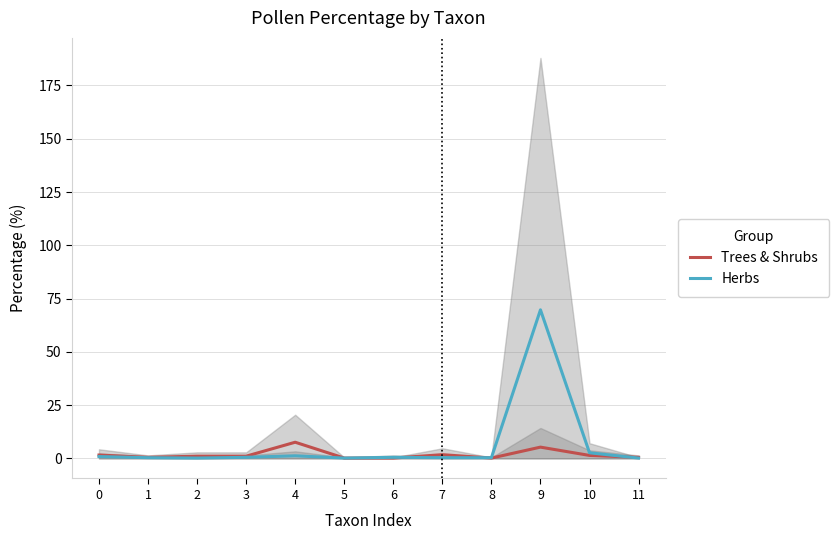

What is the total value across all series at 3?

1.6